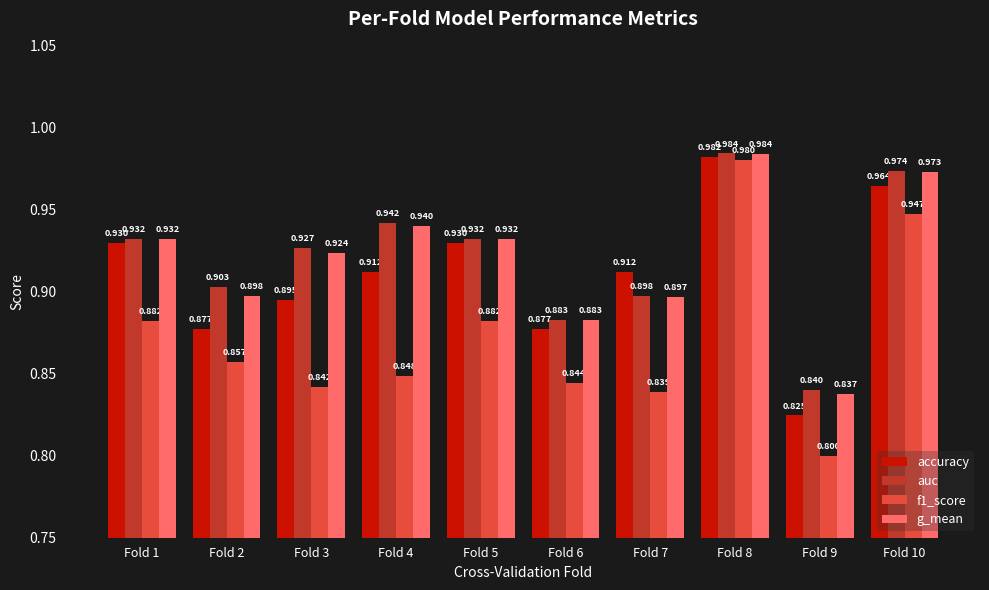

Between Fold 6 and Fold 7, which series saw the biggest shift?

accuracy